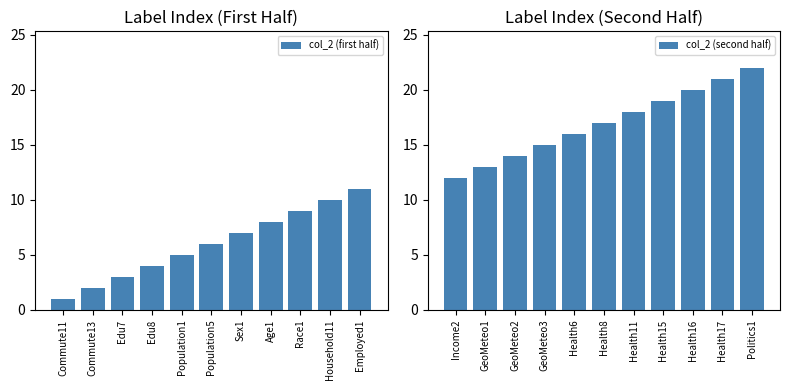

The col_2 (second half) series shows 12 at Health17. True or false?

False